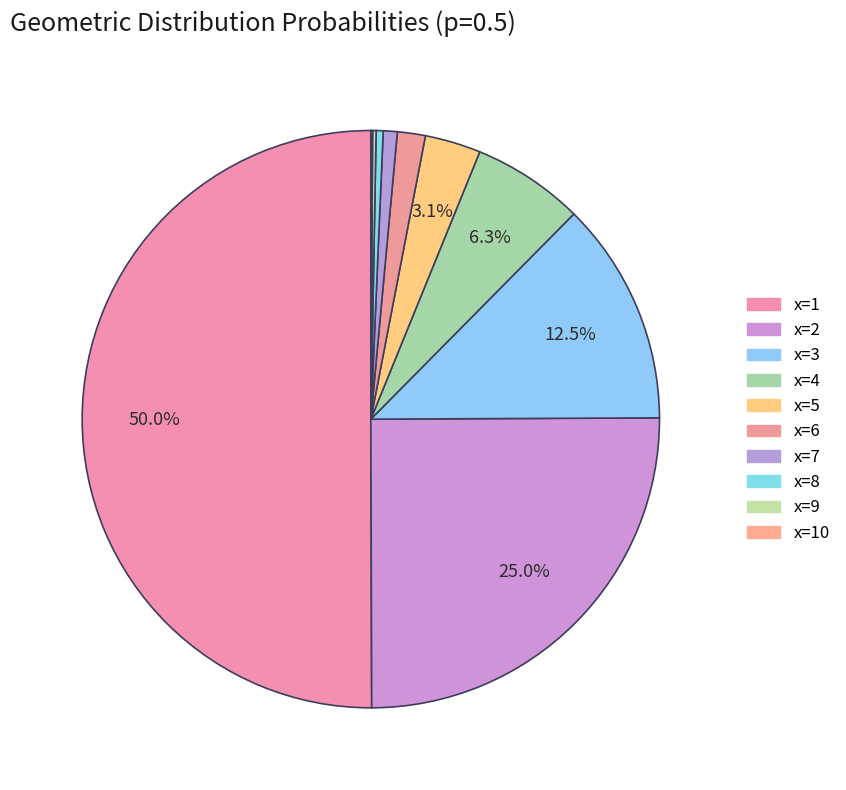

To the nearest percent, what portion does x=2 represent?

25%